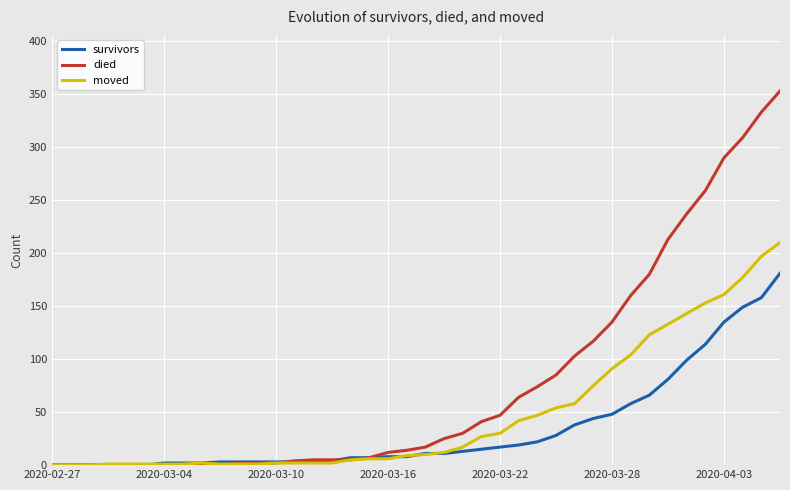

Which series has the widest spread of values?

died